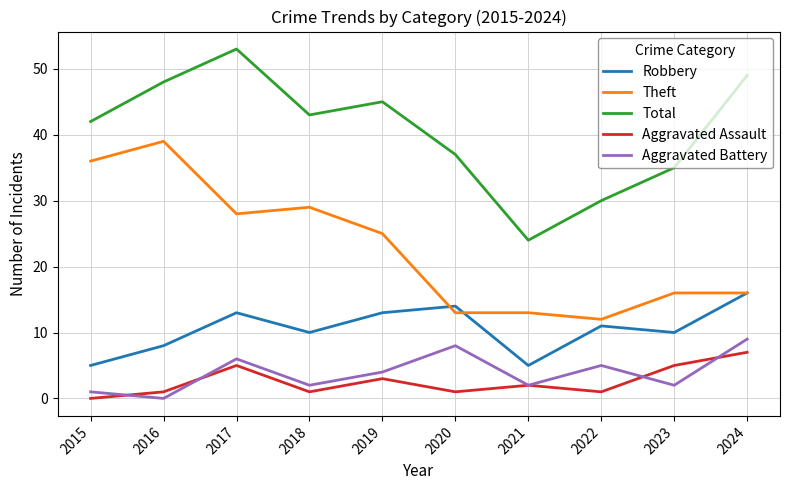

Which series has the largest total across all categories?

Total